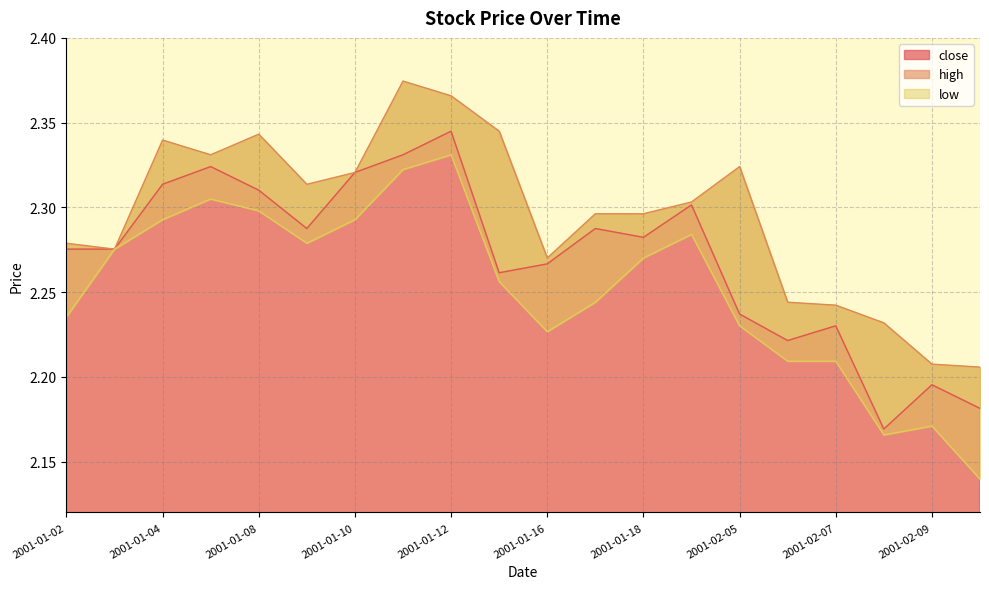

What is the difference between the second highest and second lowest values in the high series?

0.2